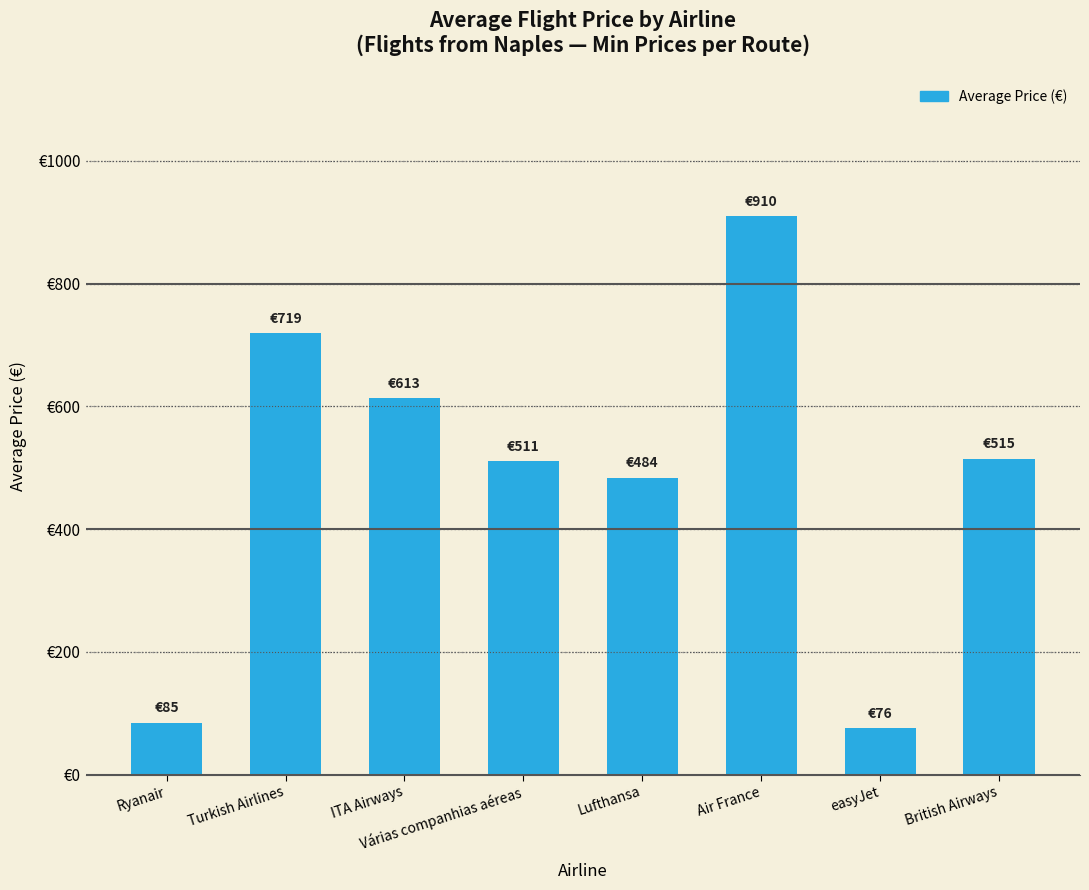

What is the ratio of the value at Ryanair to the value at British Airways?

0.2